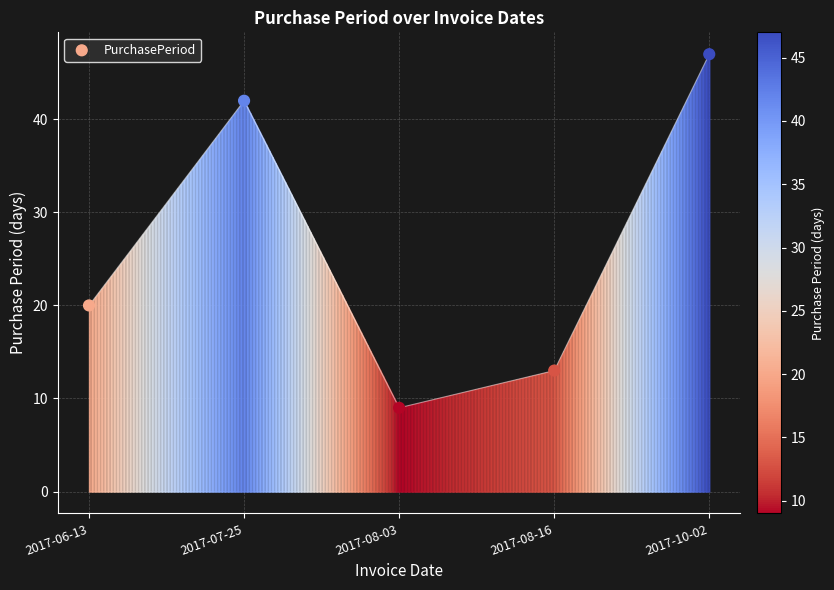

What Y value in the scatter plot is closest to 28?

20